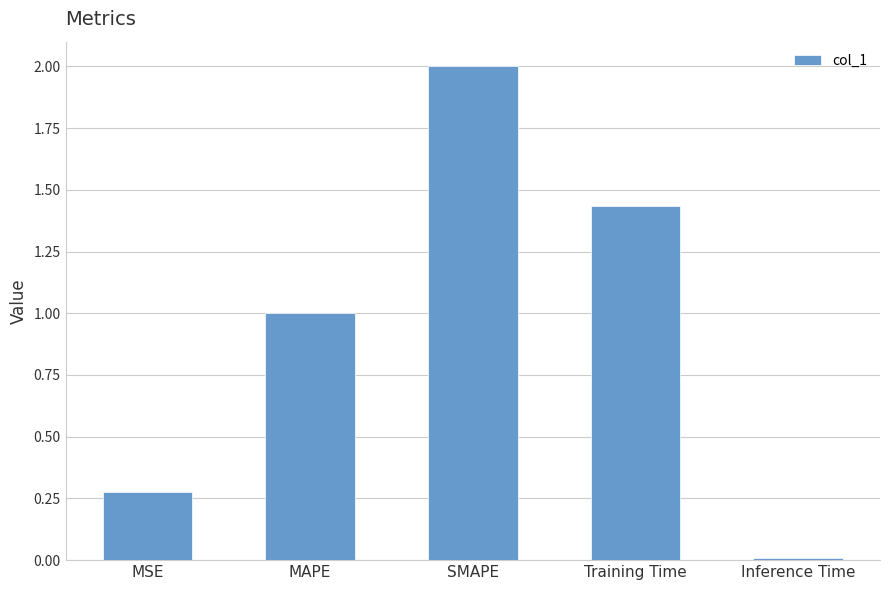

Between SMAPE and Inference Time, which is larger?

SMAPE